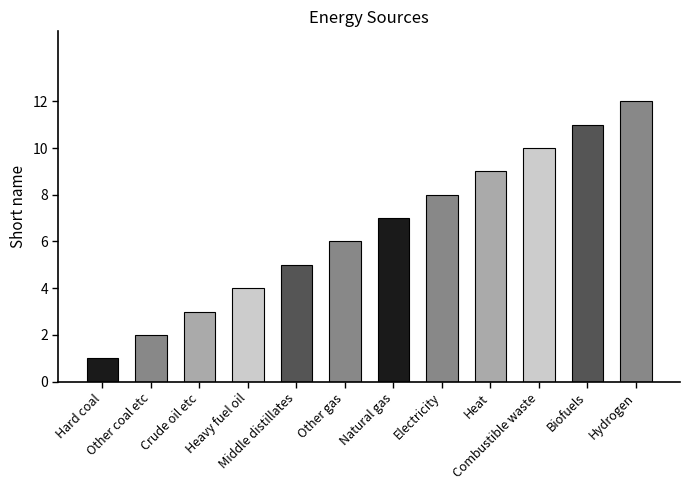

Which label corresponds to the largest value in the chart?

Hydrogen